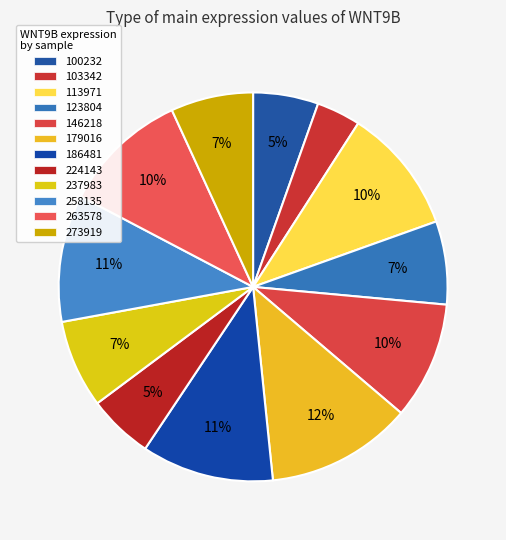

How many slices are in this pie chart?

12